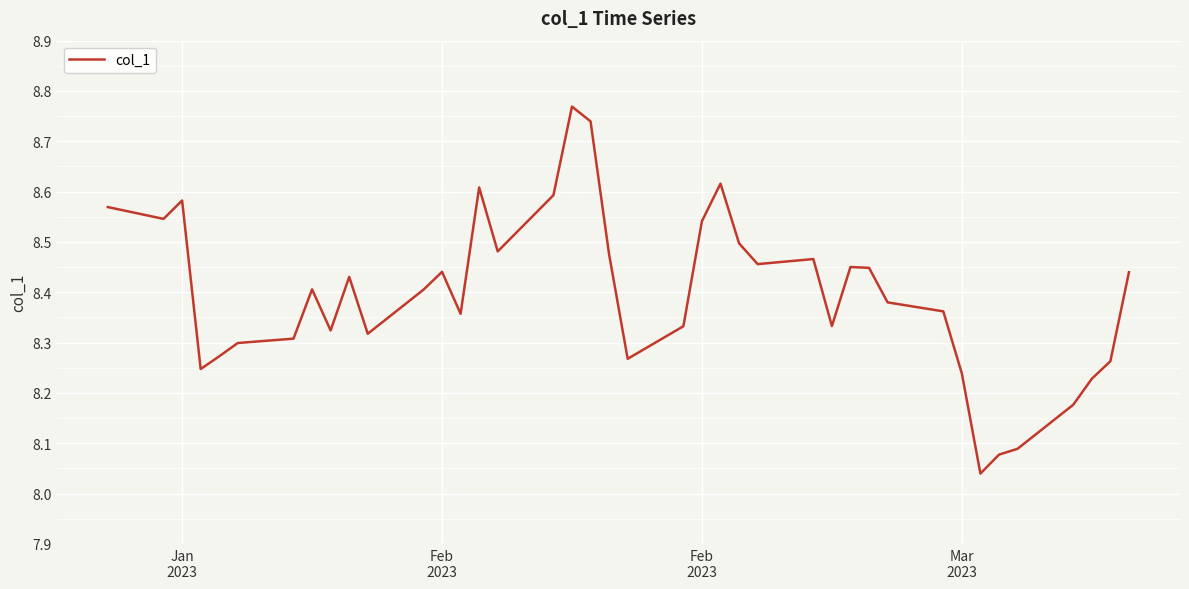

What is the difference between the maximum and minimum values?

0.7